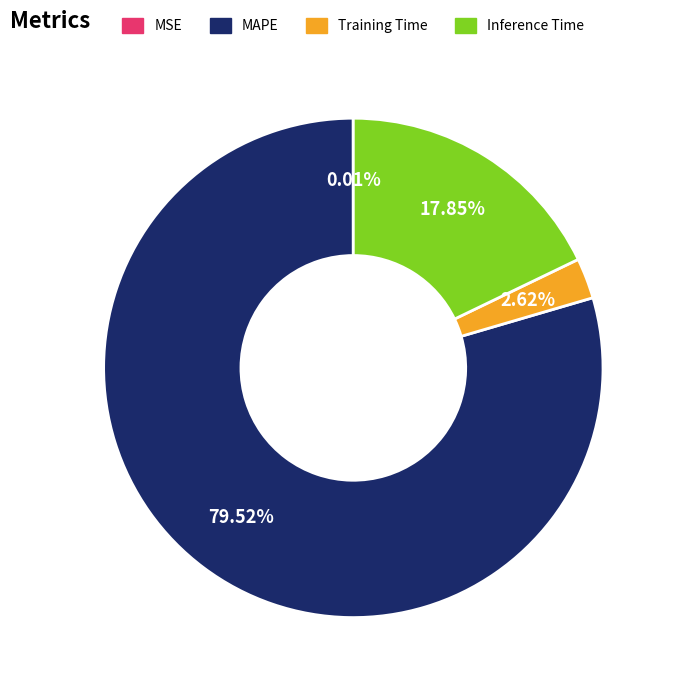

Between Training Time and MAPE, which is larger?

MAPE